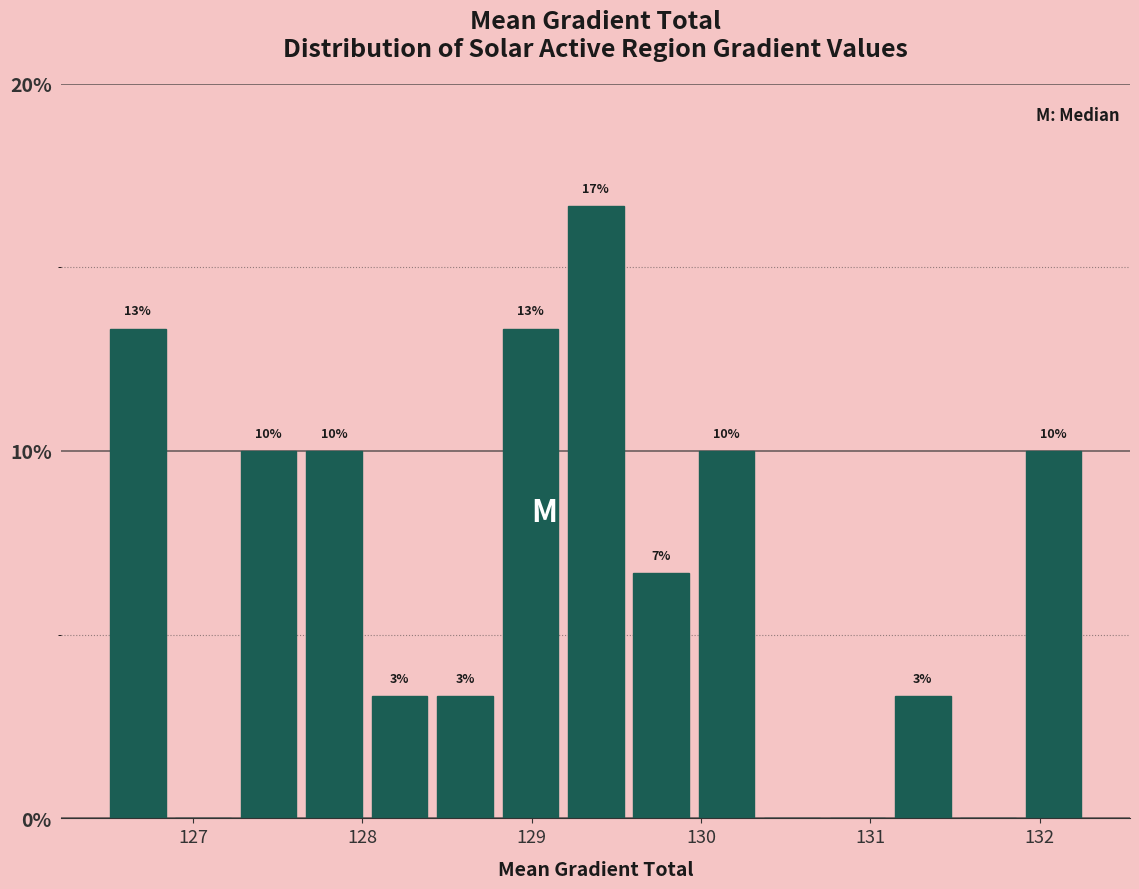

Around what value on the x-axis is the tallest bar? Give the approximate position of its centre, as read against the axis.

129.4